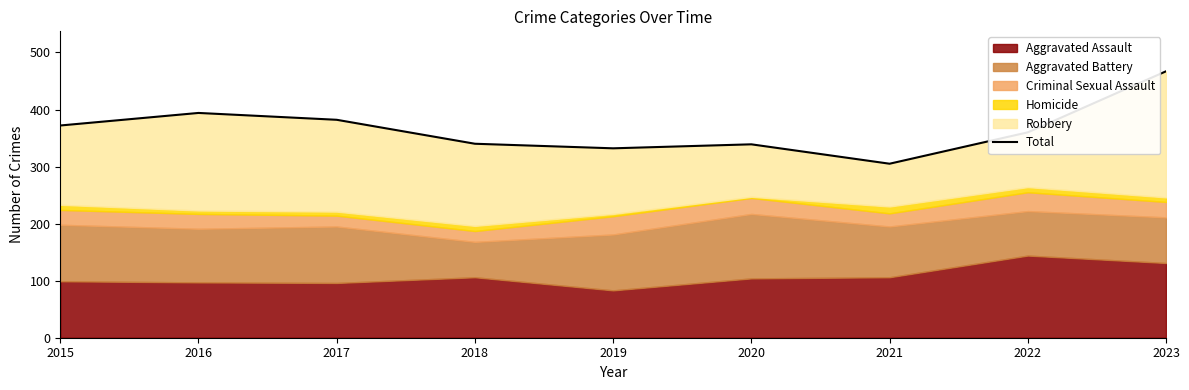

Reading left to right, list all the values displayed in this chart.

372	394	382	340	332	339	305	360	467